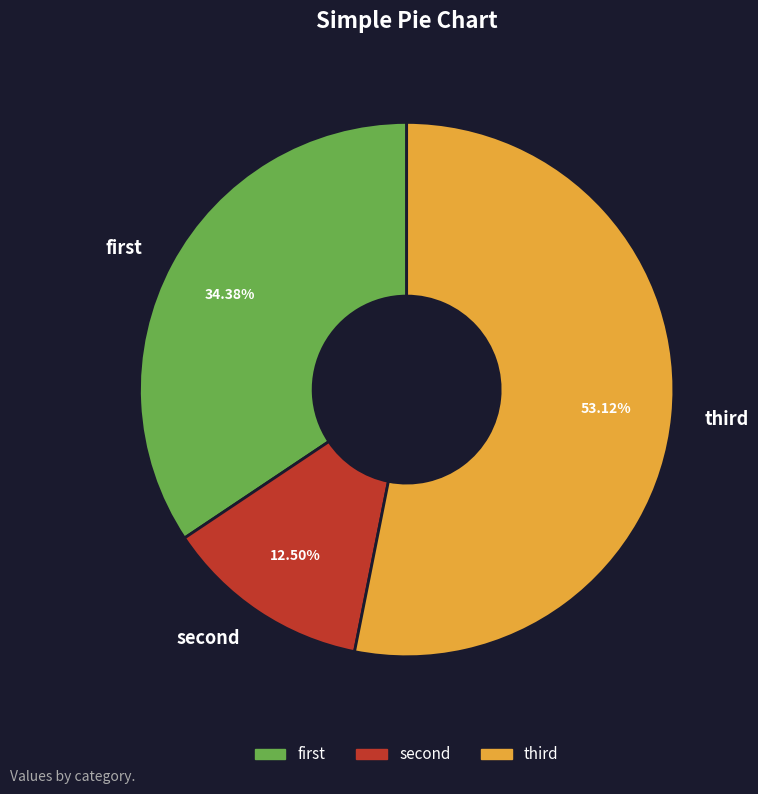

To the nearest percent, what is the difference between the largest and smallest slice percentages?

41%